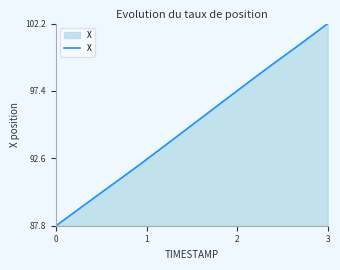

What is the greatest value displayed?

102.2